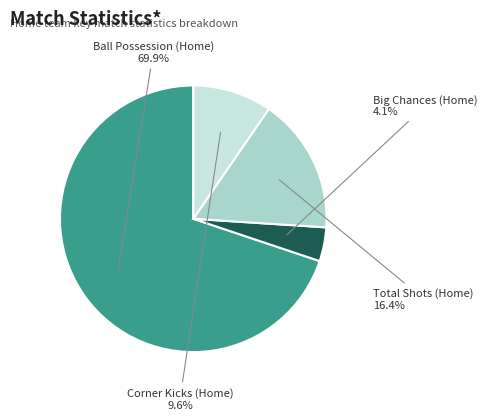

Is there a majority slice in this chart?

Yes